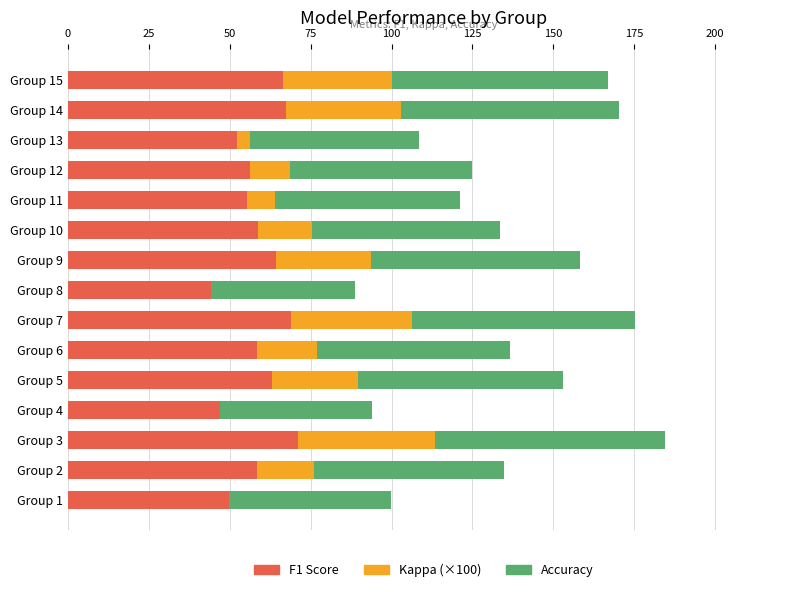

The value of F1 Score at Group 8 is 44.3. True or false?

True